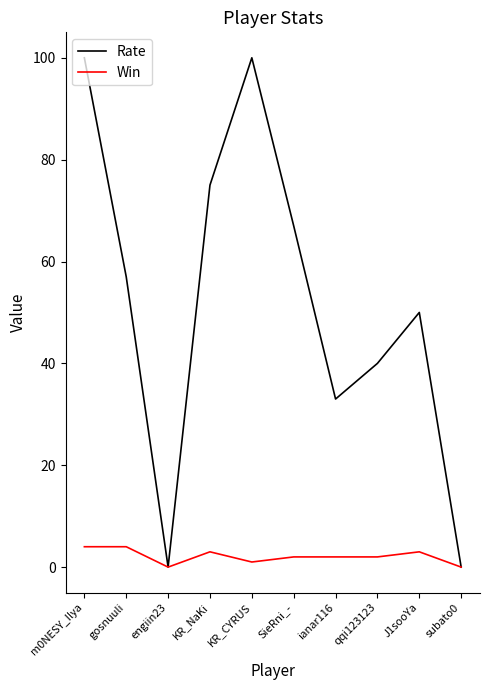

What is the spread (max minus min) of values at gosnuuli?

53